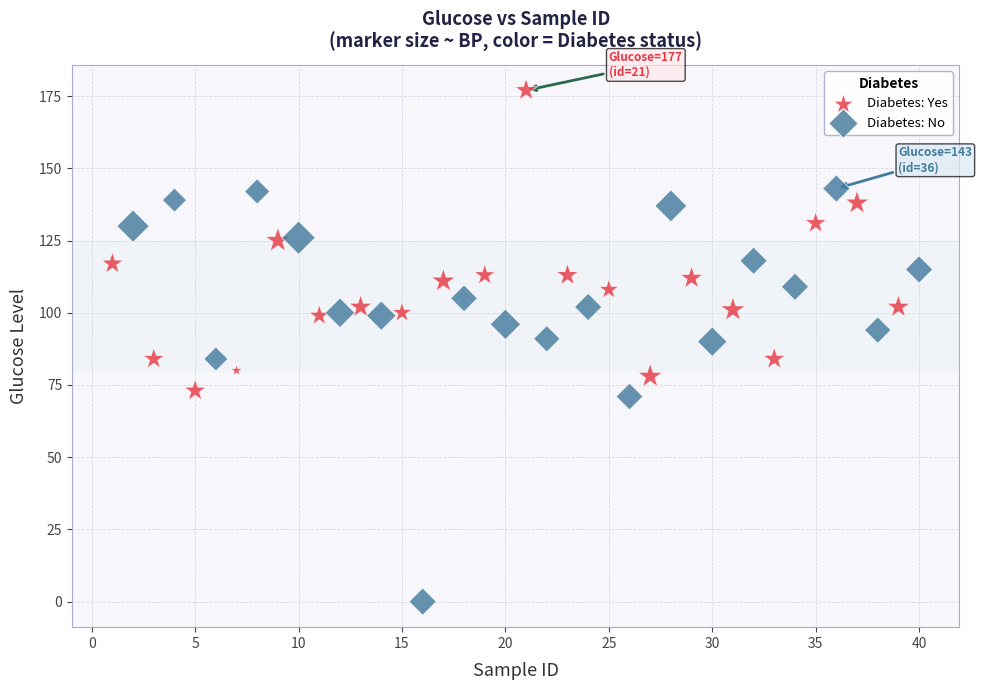

What are all the series names shown in the legend?

Diabetes: Yes, Diabetes: No